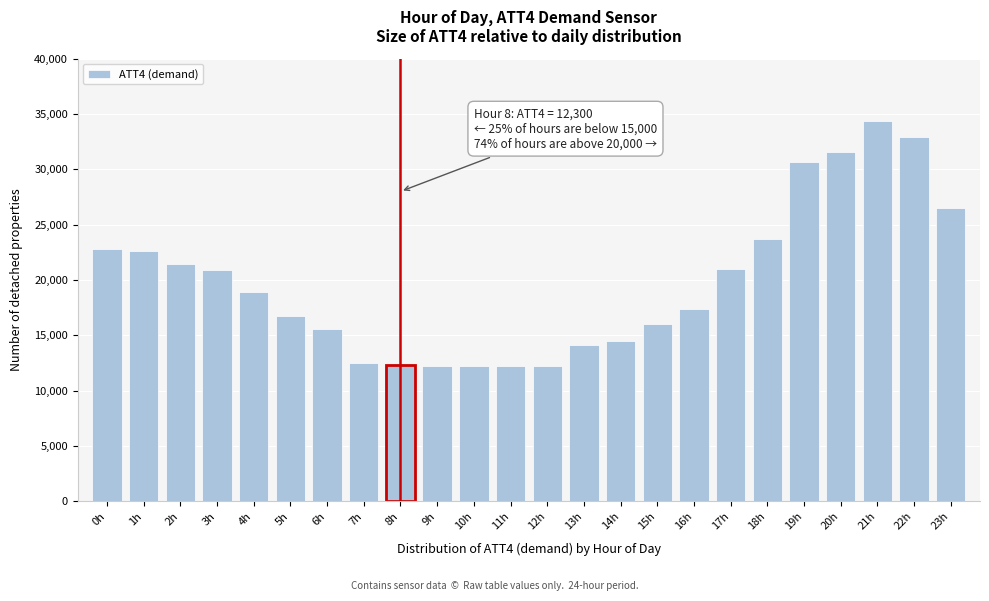

What is the label of the 8th bar from the right?

16h